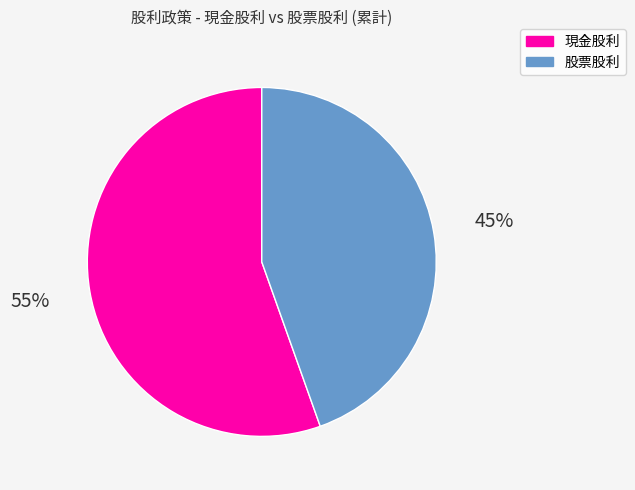

Do 股票股利 and 現金股利 together represent more than half of the pie?

Yes